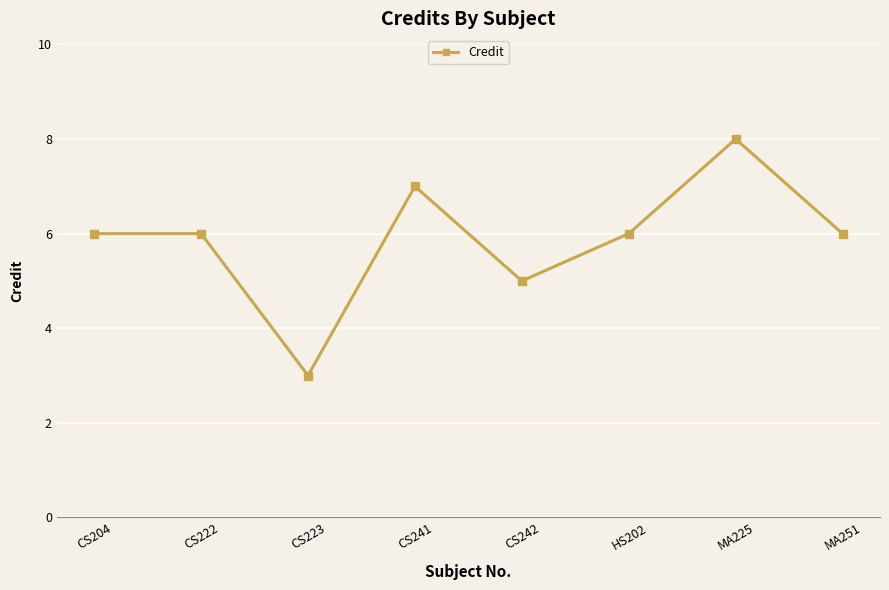

The chart shows a value of 5 at MA225. True or false?

False